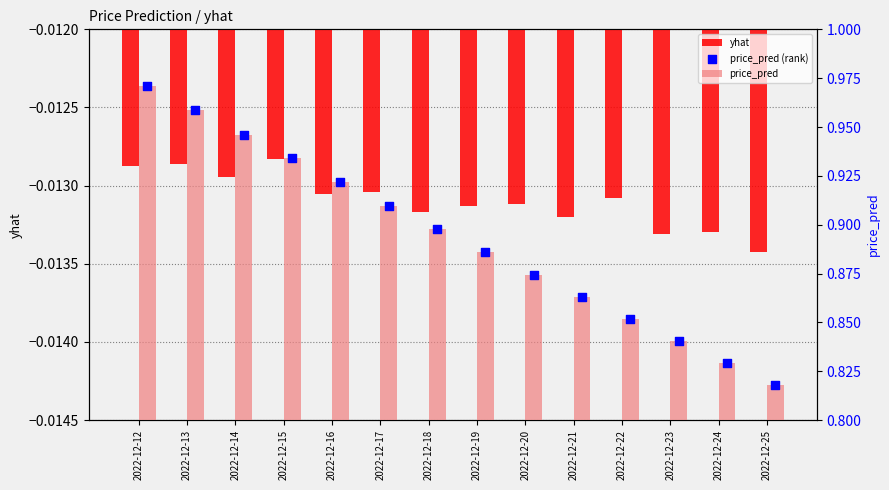

At which category is the sum across all series the highest?

2022-12-12